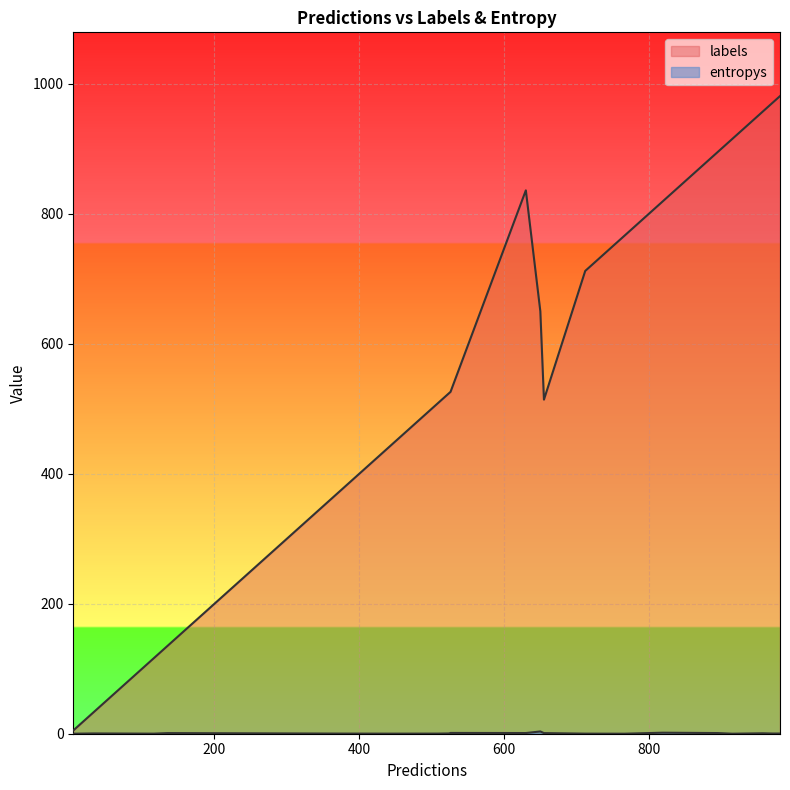

List the series in order of their overall mean, lowest first.

entropys, labels